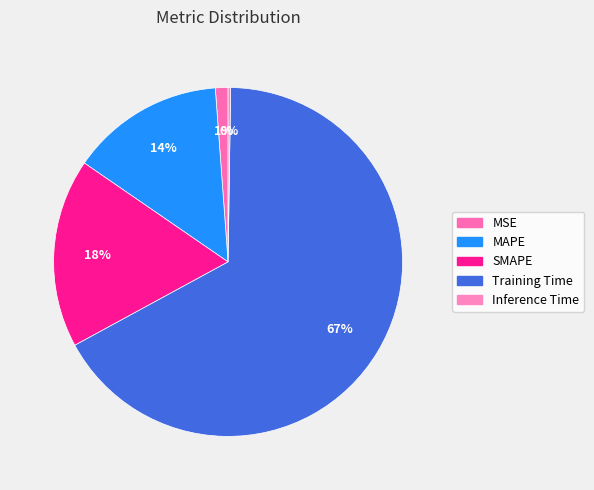

True or false: MSE accounts for 1% of the total.

True